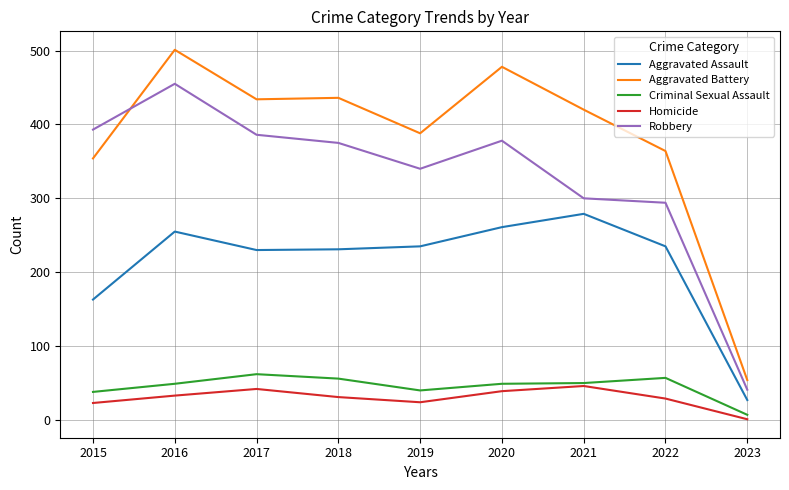

True or false: Aggravated Battery and Robbery intersect in this chart.

True